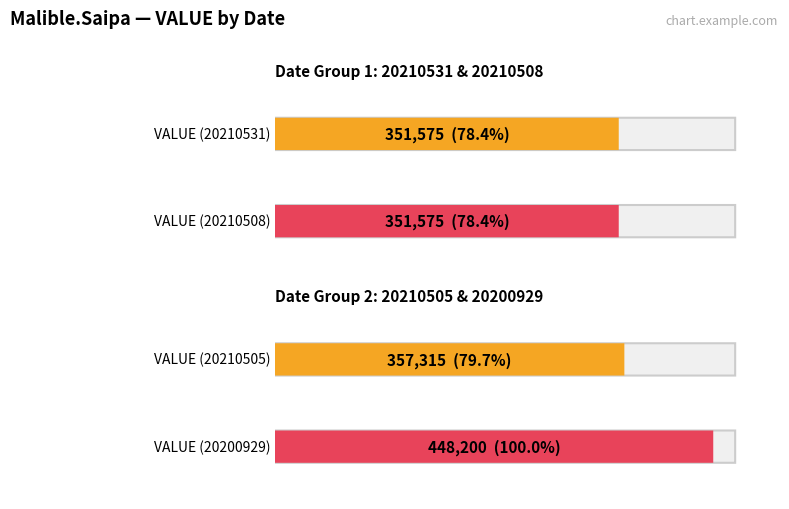

The LOW series shows 400 at 20210508. True or false?

False